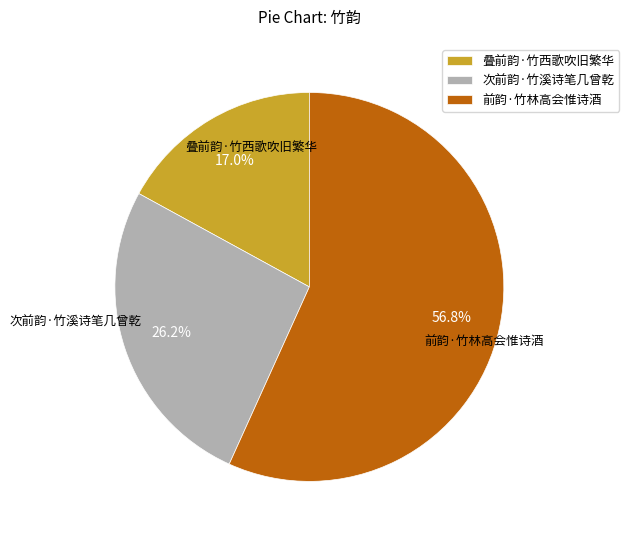

Rank the categories by value from highest to lowest.

前韵·竹林高会惟诗酒, 次前韵·竹溪诗笔几曾乾, 叠前韵·竹西歌吹旧繁华